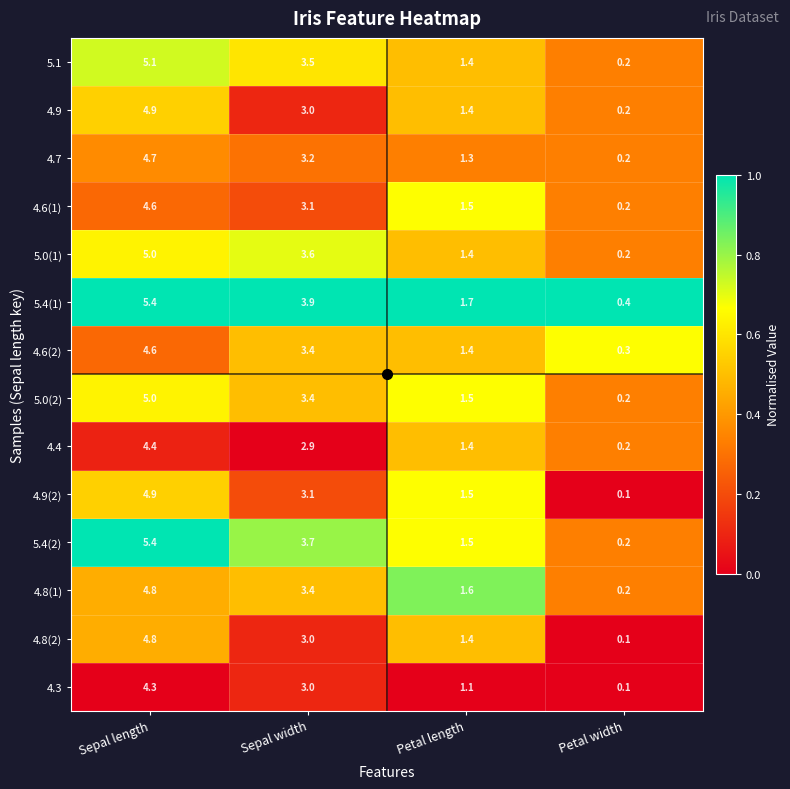

Which series has the widest spread of values?

5.4(2)